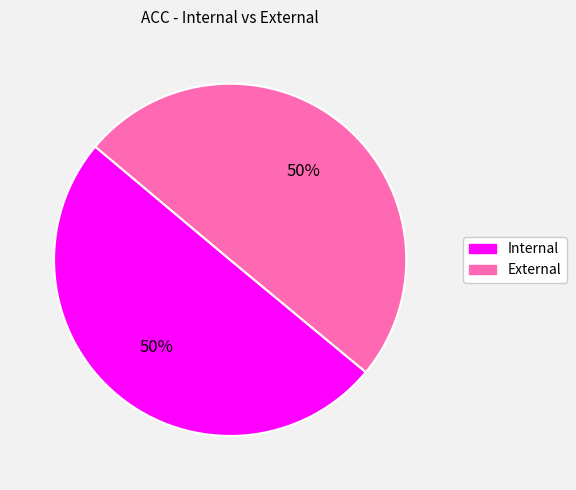

To the nearest percent, what is the average slice percentage?

50%